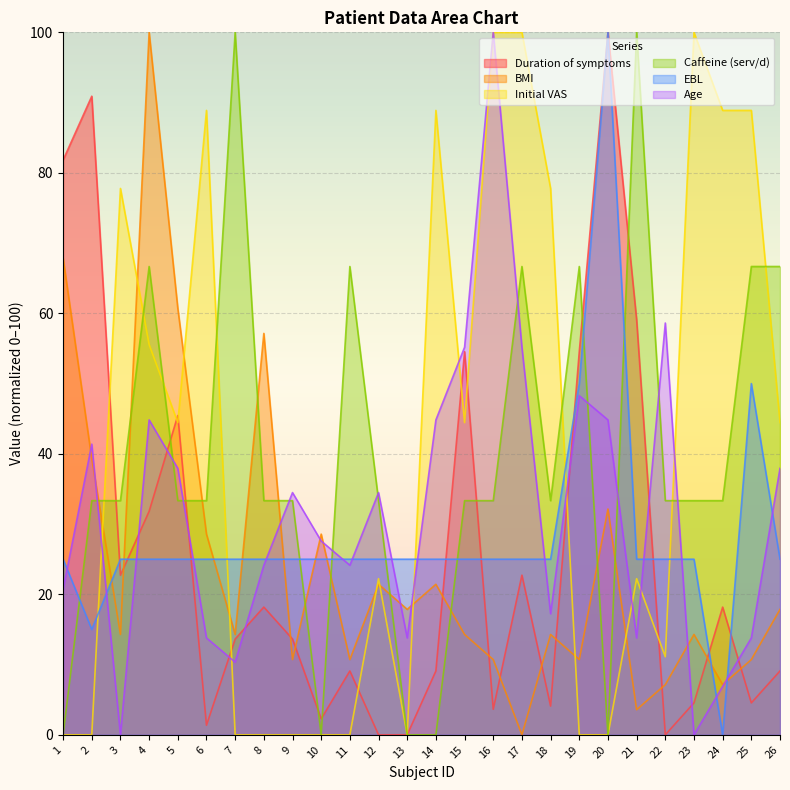

What is the total value across all series at 1?

195.4